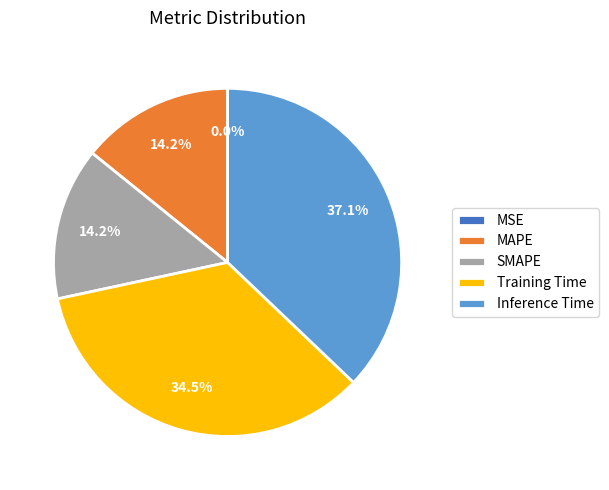

Is there a majority slice in this chart?

No